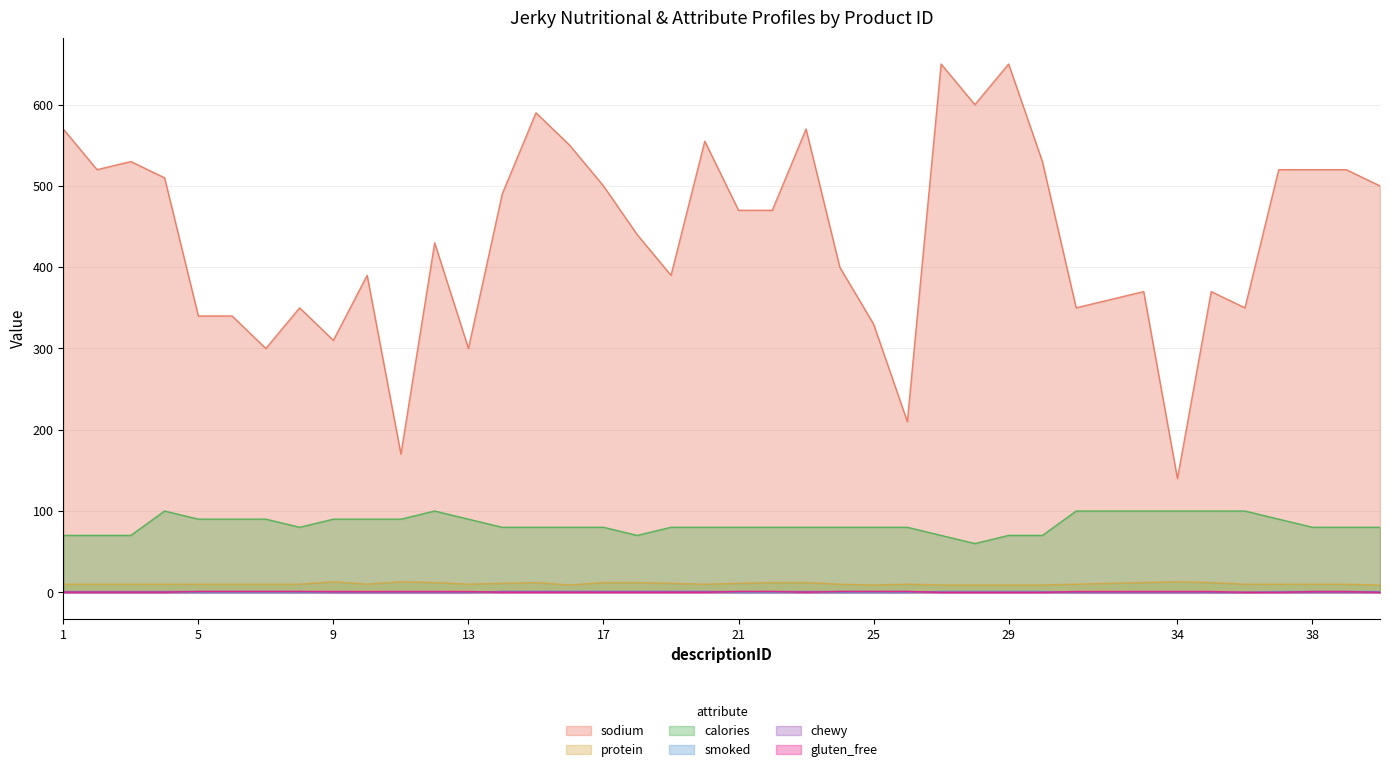

Does the chart have visible grid lines?

Yes